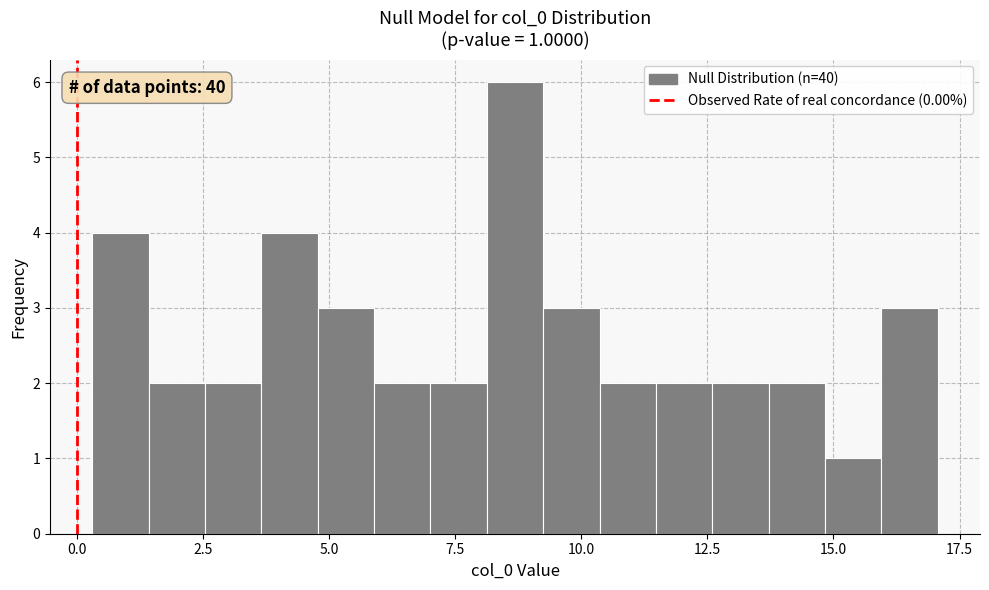

Read against the x-axis, roughly where is the centre of the tallest bar?

8.5